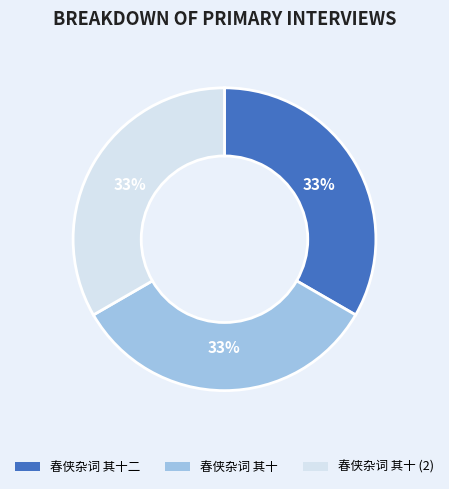

What percentage is the 春侠杂词 其十 slice, to the nearest percent?

33%